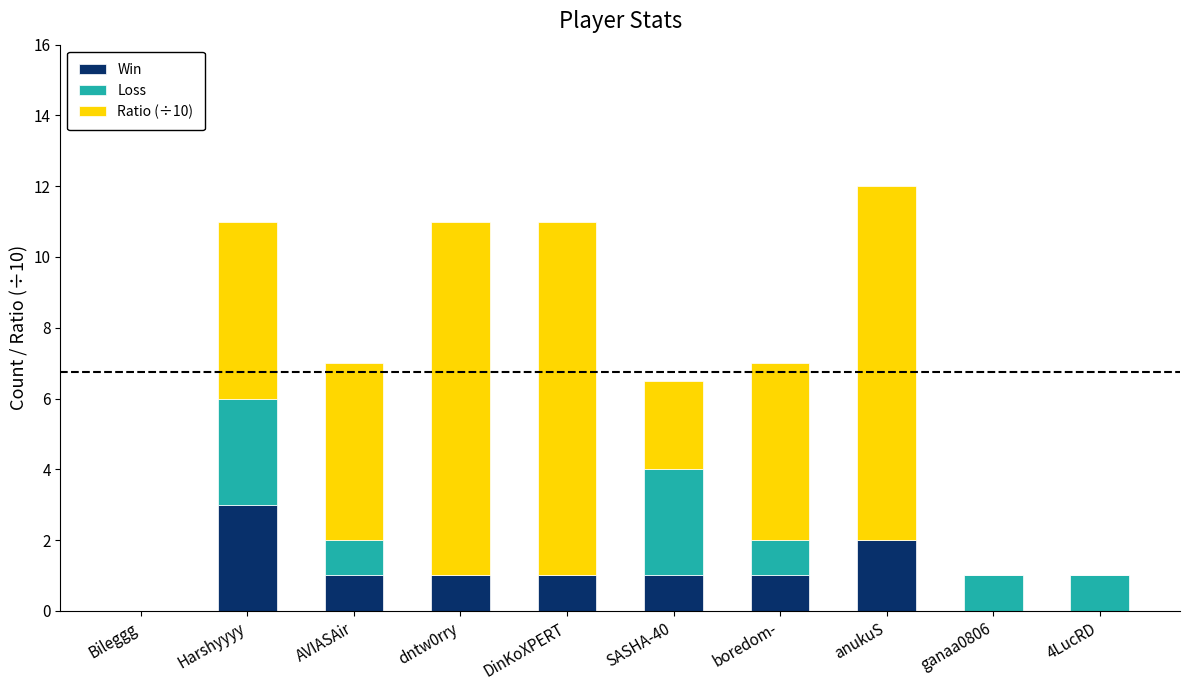

How many distinct data groups are displayed?

3